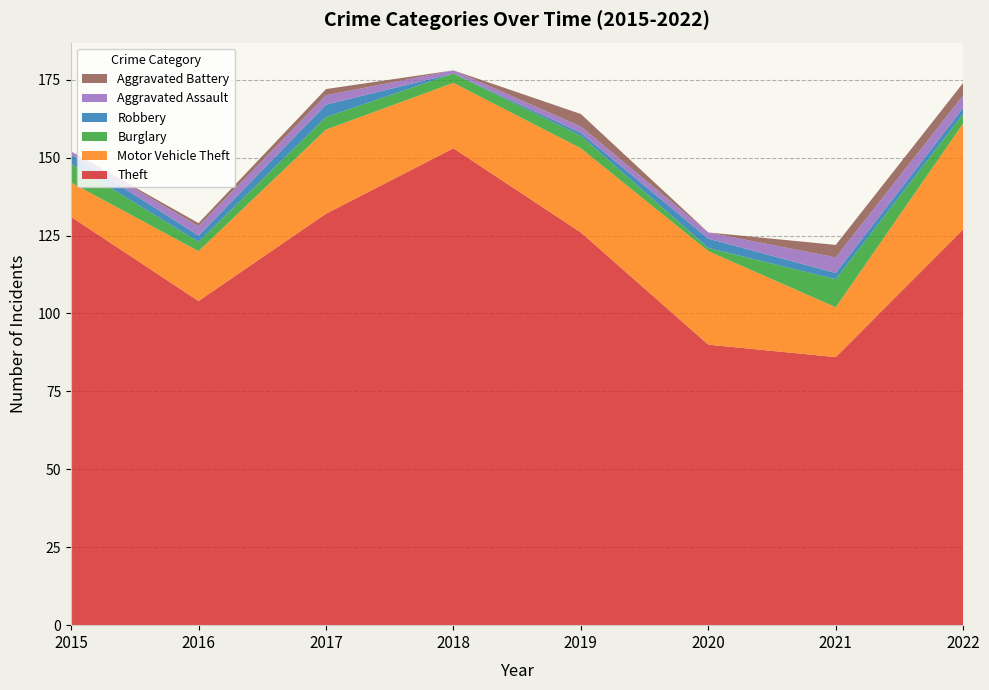

Reading right to left, what are all the values shown in this chart?

Theft: 2022=127	2021=86	2020=90	2019=126	2018=153	2017=132	2016=104	2015=131
Motor Vehicle Theft: 2022=34	2021=16	2020=30	2019=27	2018=21	2017=27	2016=16	2015=11
Burglary: 2022=3	2021=9	2020=1	2019=4	2018=3	2017=4	2016=3	2015=6
Robbery: 2022=2	2021=2	2020=3	2019=1	2018=0	2017=4	2016=2	2015=3
Aggravated Assault: 2022=4	2021=5	2020=2	2019=2	2018=1	2017=3	2016=3	2015=1
Aggravated Battery: 2022=4	2021=4	2020=0	2019=4	2018=0	2017=2	2016=1	2015=0